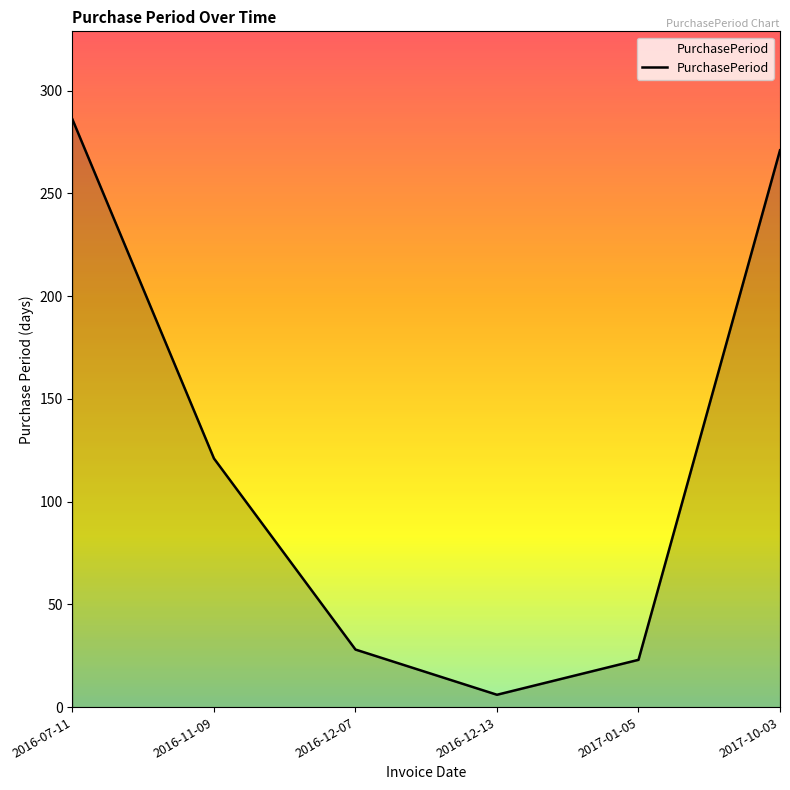

The chart shows a value of 6 at 2016-12-13. True or false?

True